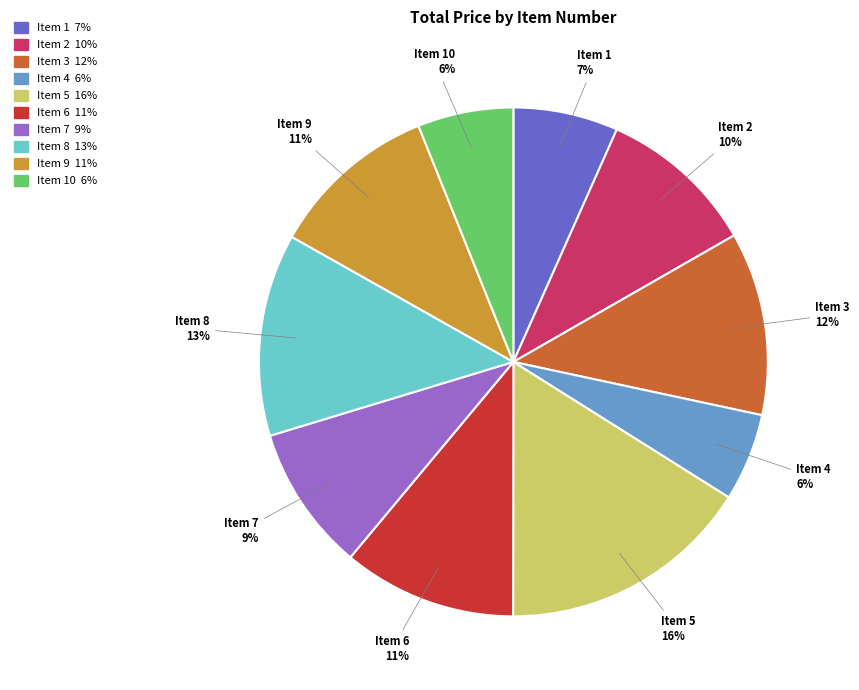

To the nearest percent, what is the average slice percentage?

10%